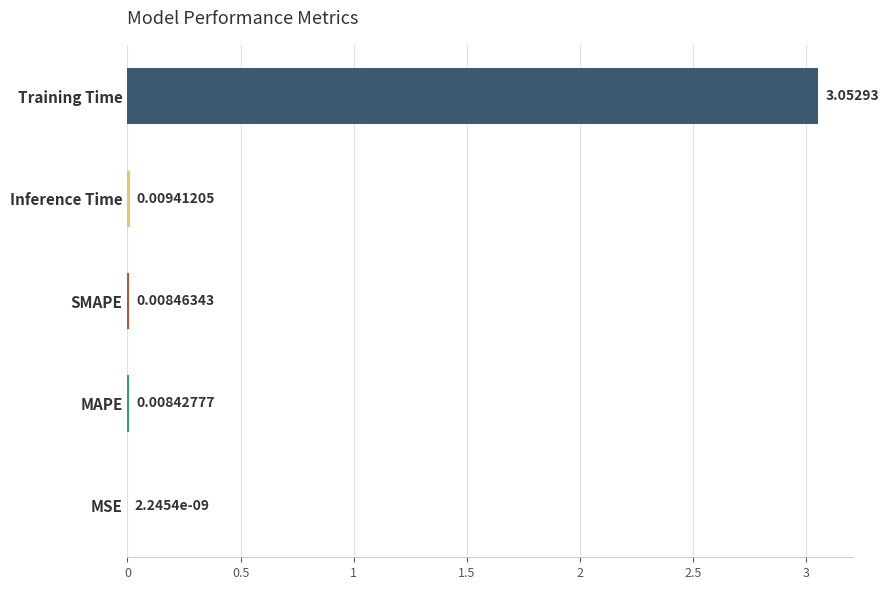

At which category does the chart reach its peak across all series?

Training Time